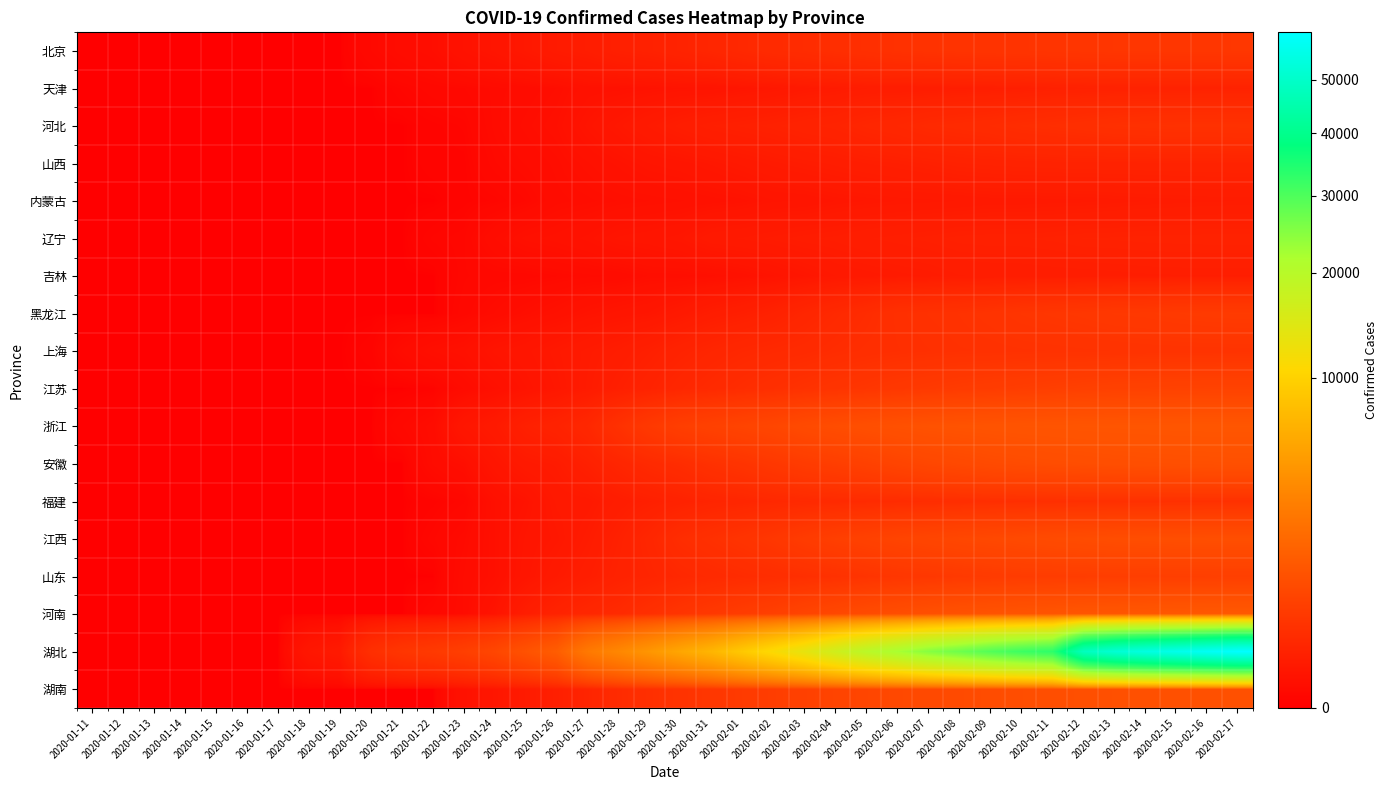

Between 2020-01-28 and 2020-02-07, which series saw the biggest shift?

湖北